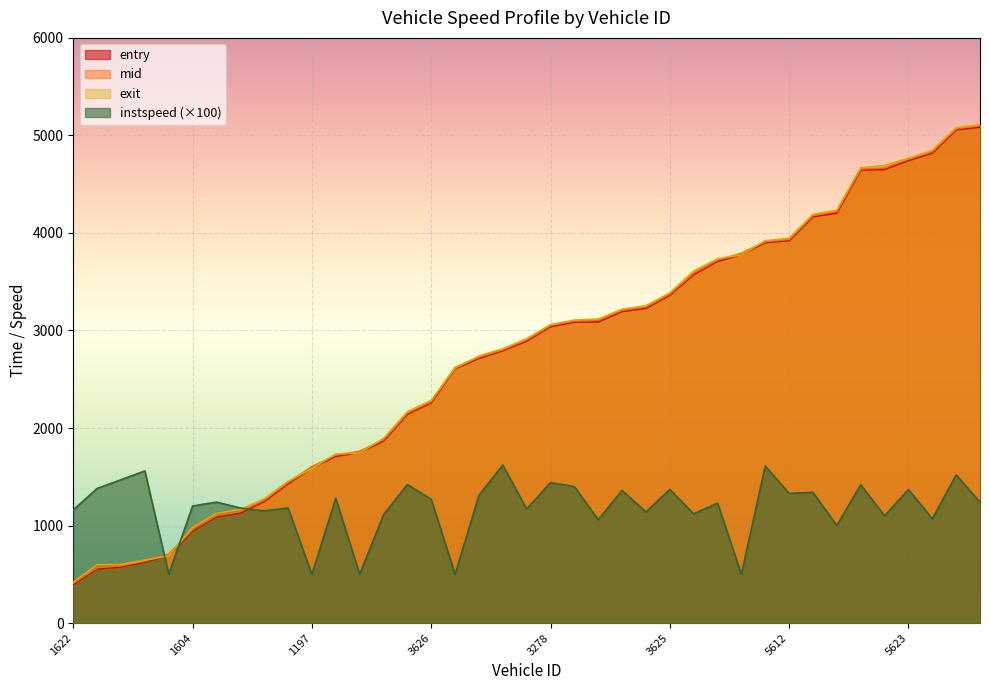

What is the sum of all exit values?

112343.6